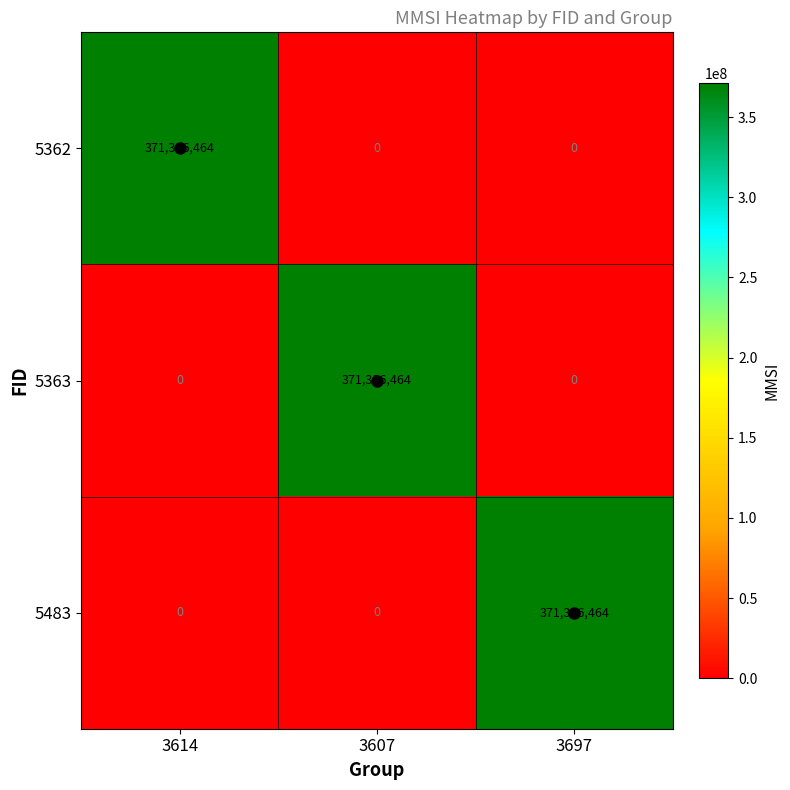

Is the value of 5362 at 3614 greater than the value of 5483 at 3614?

Yes